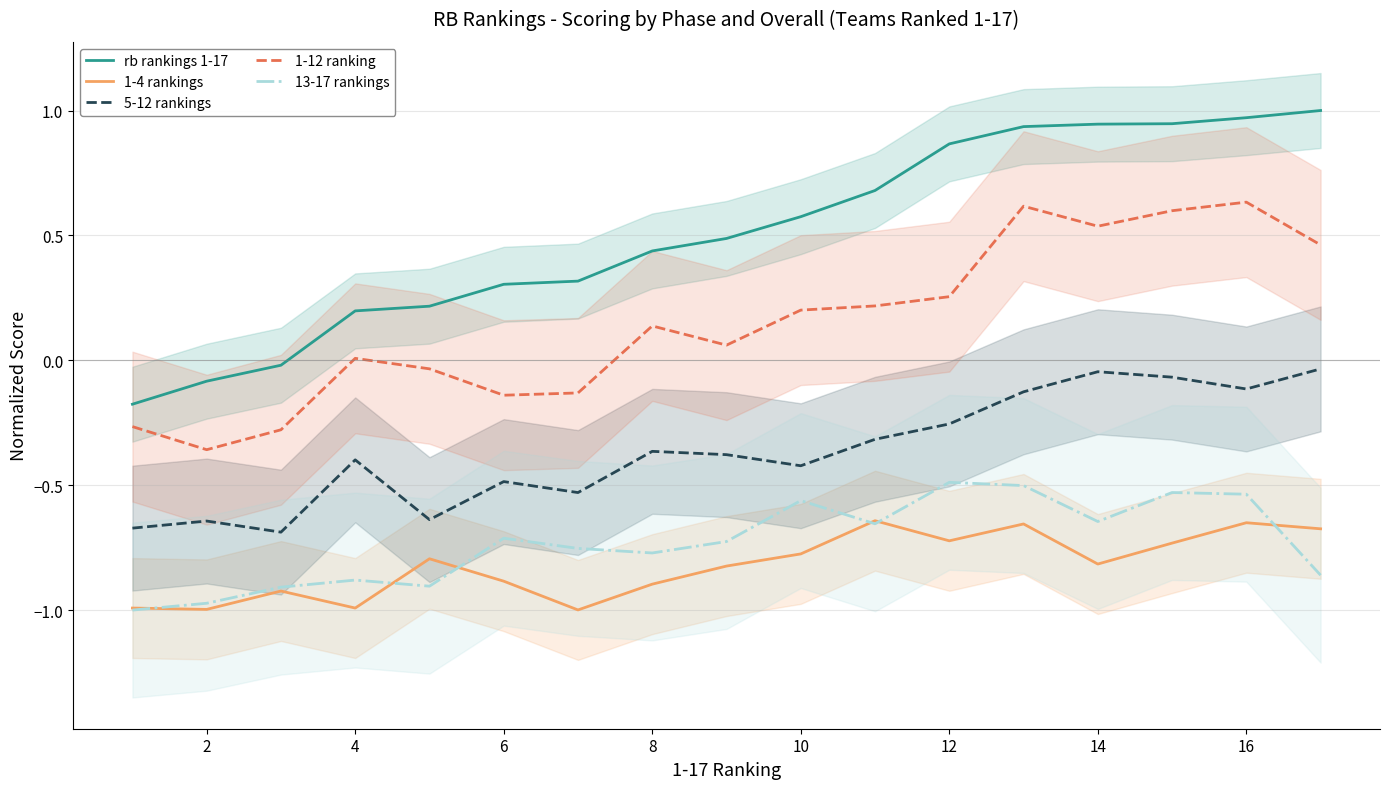

Where is the first local maximum for 5-12 rankings?

2